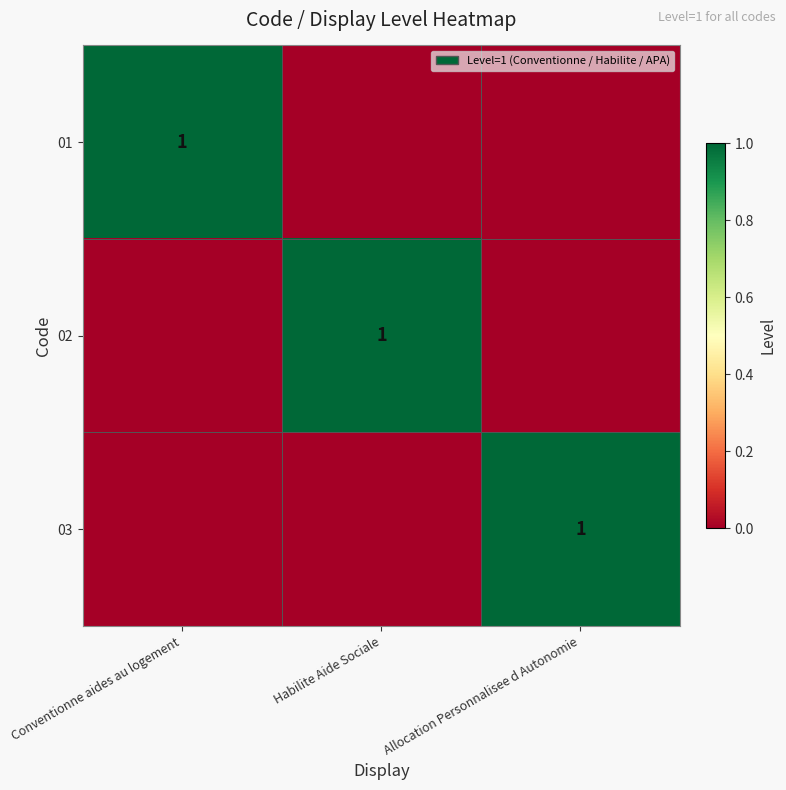

Is it true that 01 equals 0 at Conventionne aides au logement?

False